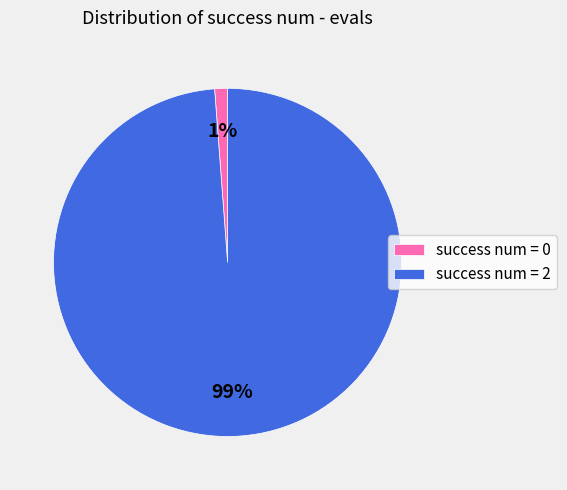

True or false: success num = 0 accounts for 1% of the total.

True